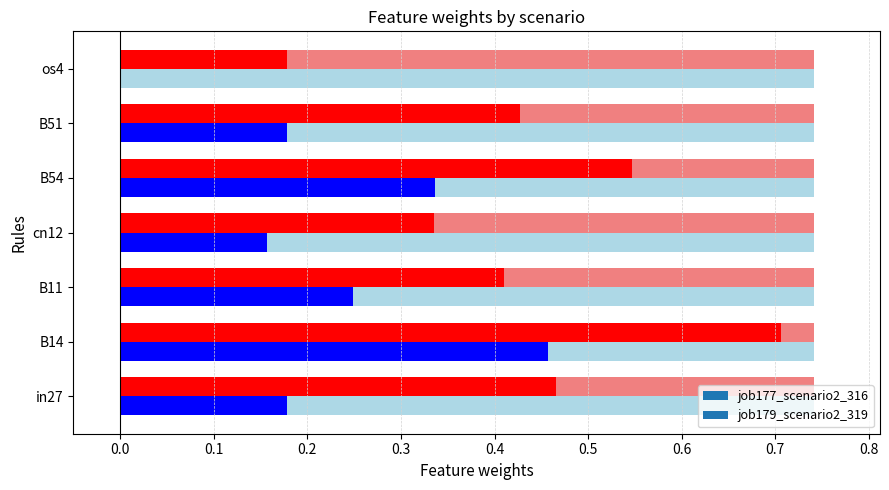

Is it true that job177_scenario2_316 equals 0.6 at cn12?

False